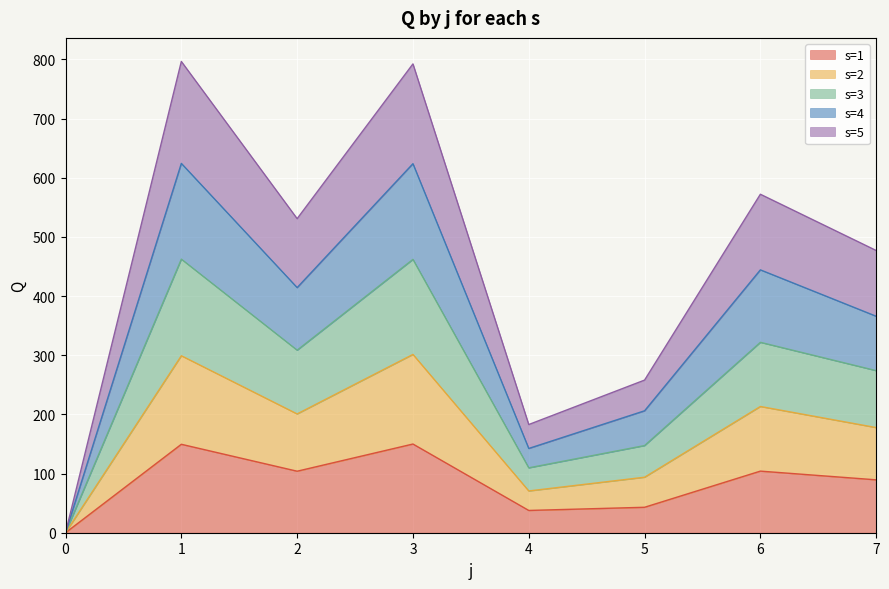

How many values in the s=1 series exceed 103?

4